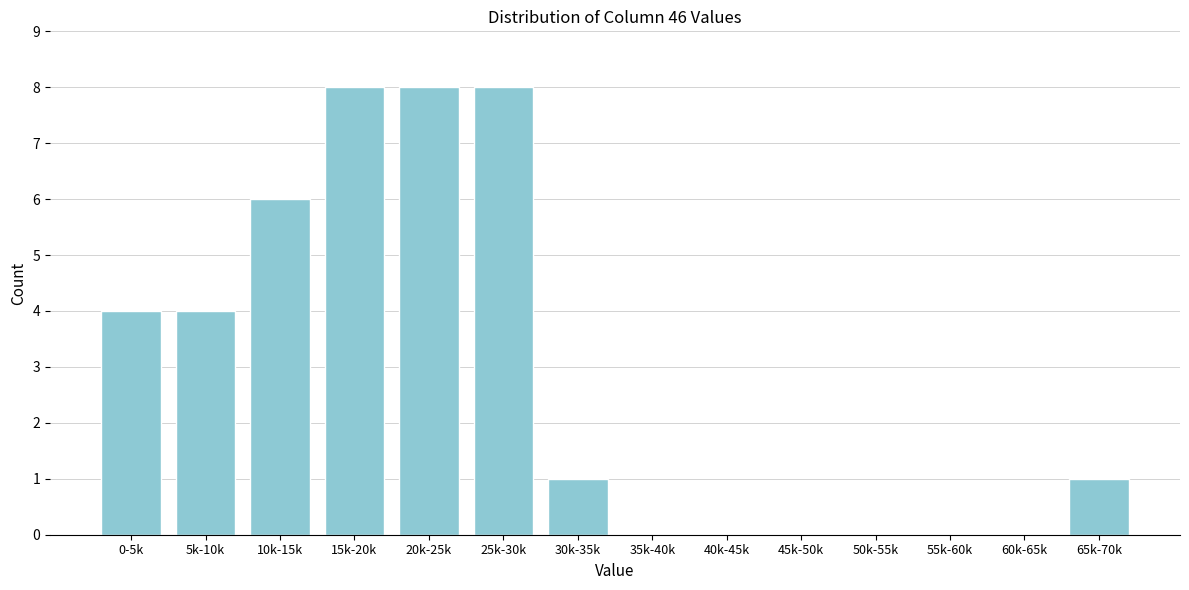

Reading left to right, transcribe all the data shown in this chart.

0-5k=4	5k-10k=4	10k-15k=6	15k-20k=8	20k-25k=8	25k-30k=8	30k-35k=1	35k-40k=0	40k-45k=0	45k-50k=0	50k-55k=0	55k-60k=0	60k-65k=0	65k-70k=1